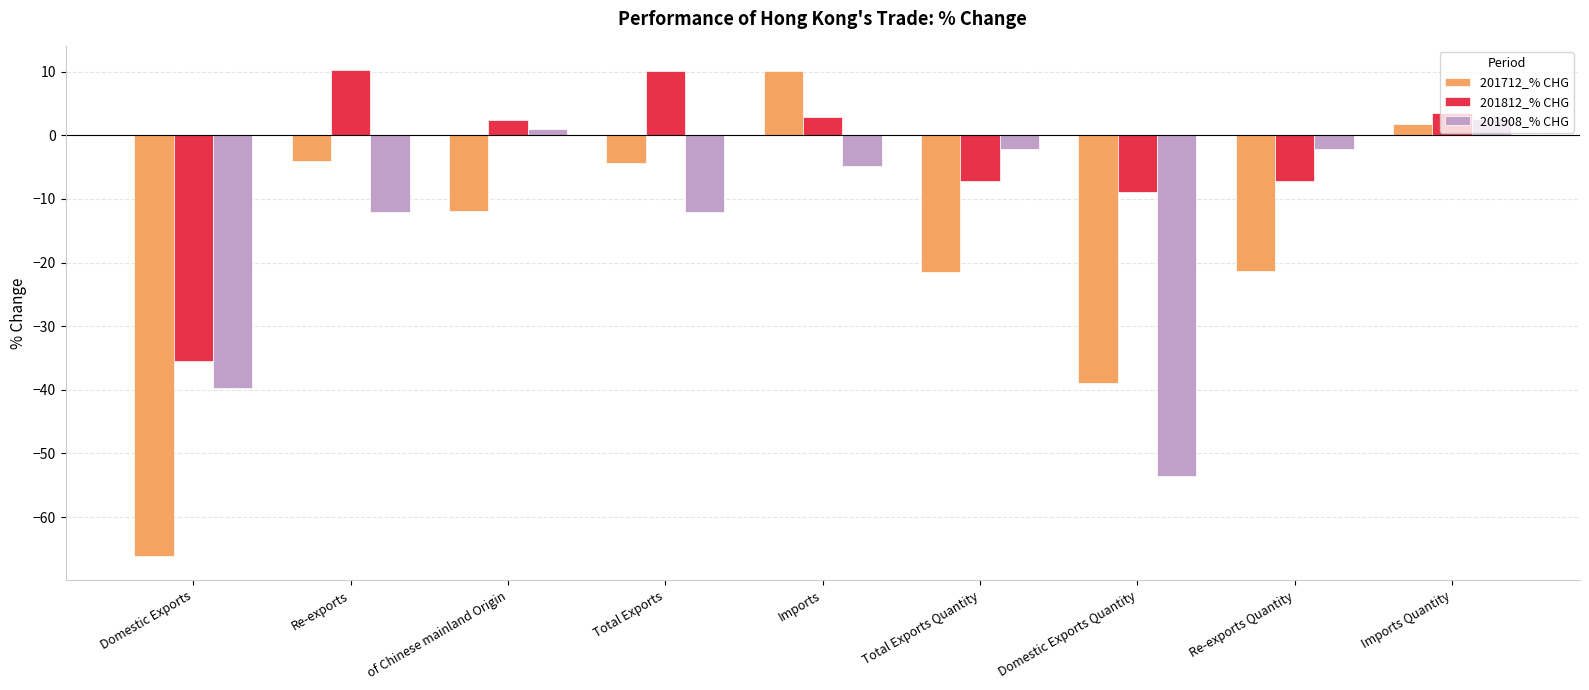

Where does the 201908_% CHG series first go above -4?

of Chinese mainland Origin